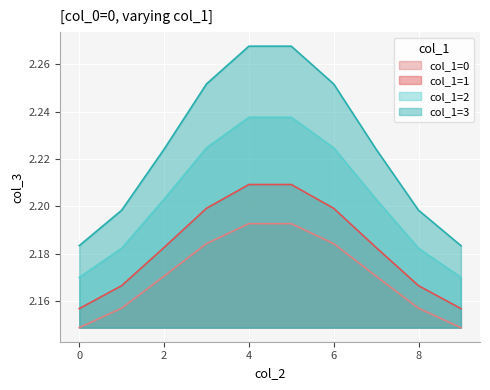

True or false: col_1=1 and col_1=0 intersect in this chart.

False